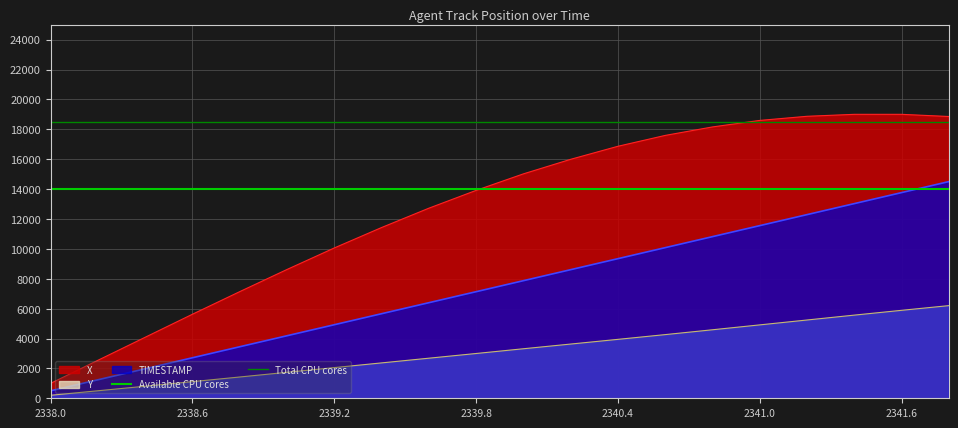

The Total CPU cores series shows 9423 at 2338.0. True or false?

False